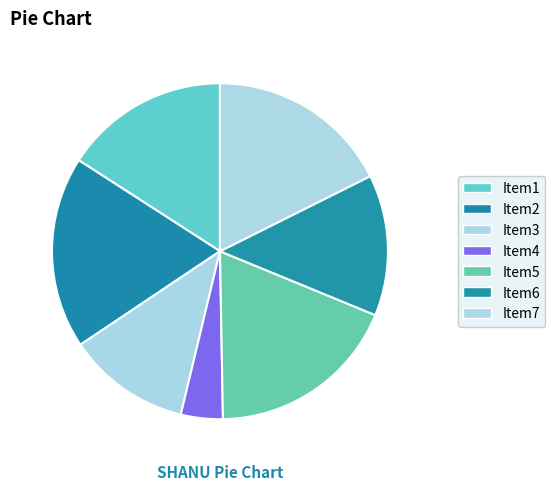

Count the number of slices in the pie.

7